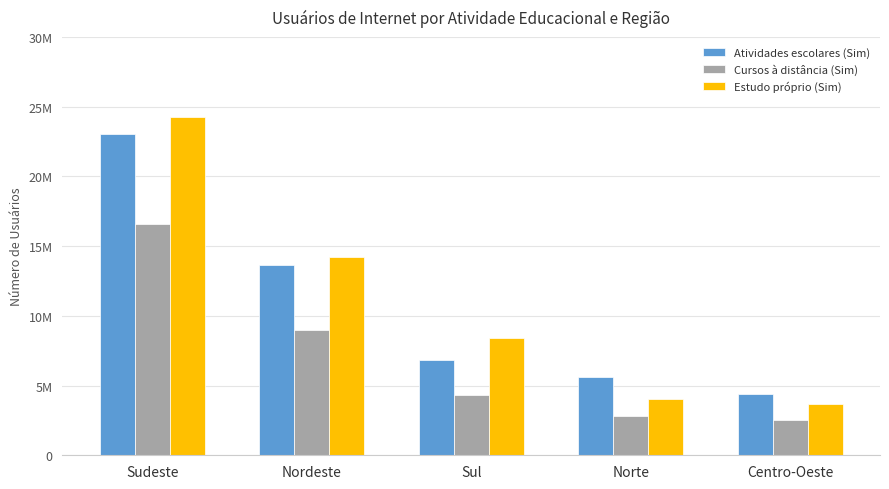

What are all the series names shown in the legend?

Atividades escolares (Sim), Cursos à distância (Sim), Estudo próprio (Sim)